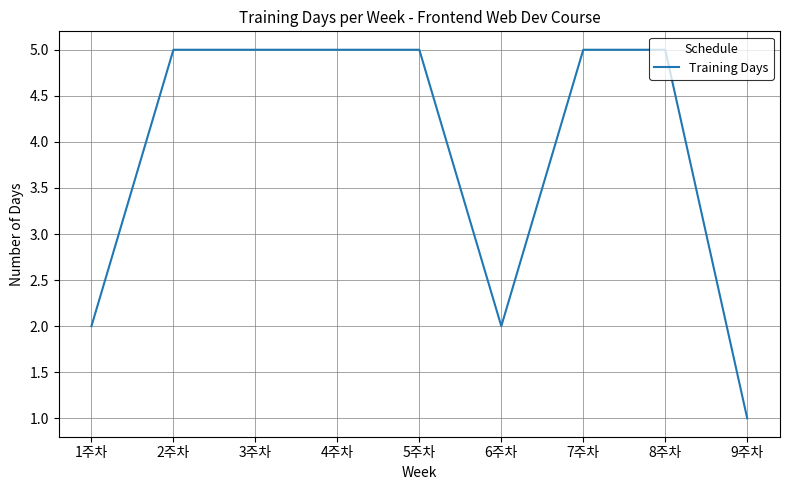

What position from the right is 6주차?

4